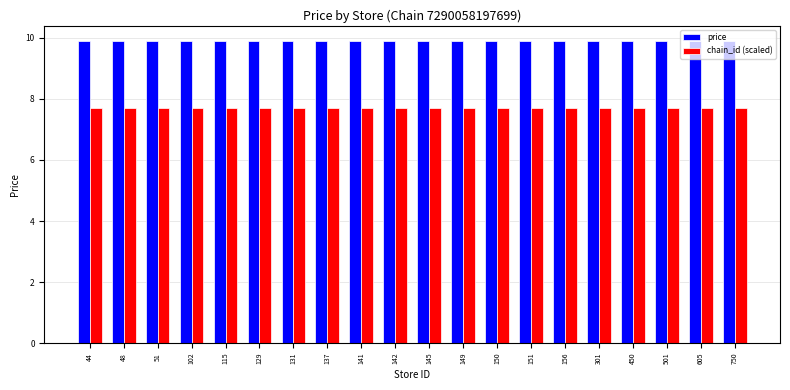

What is the spread (max minus min) of values at 137?

2.2